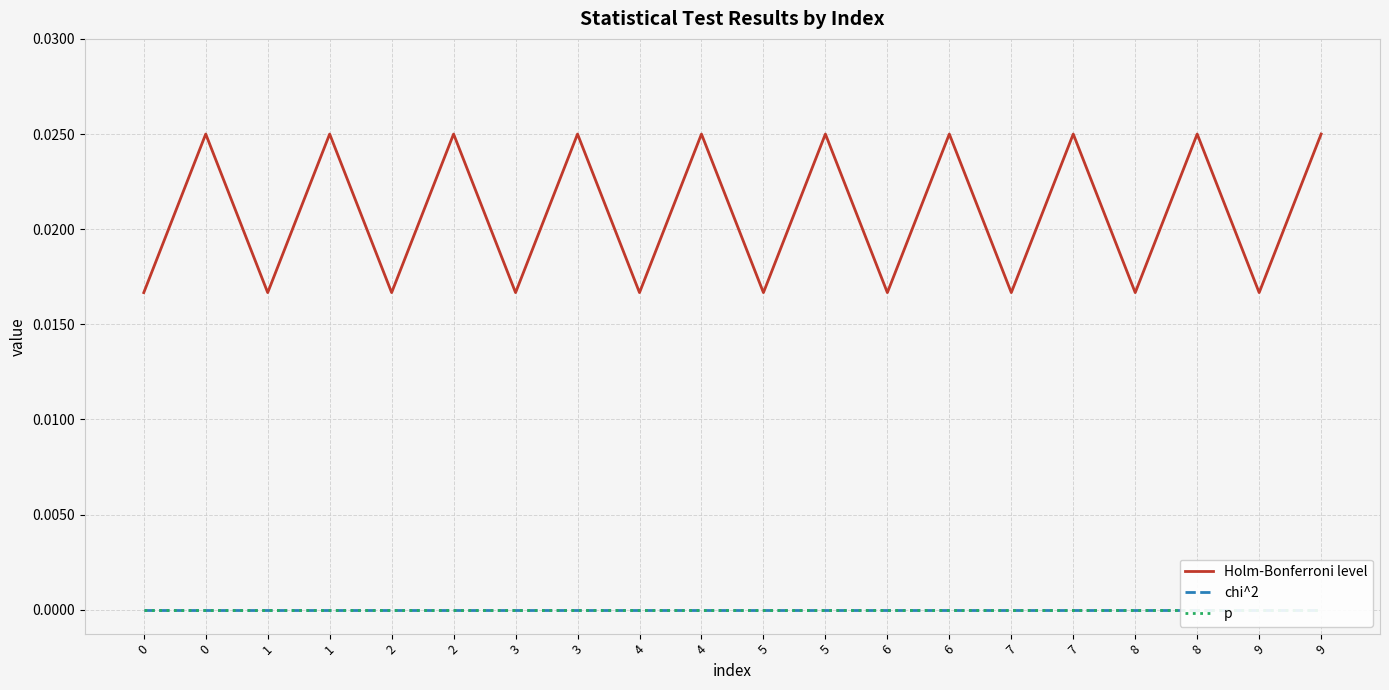

True or false: p and chi^2 cross at least once.

False